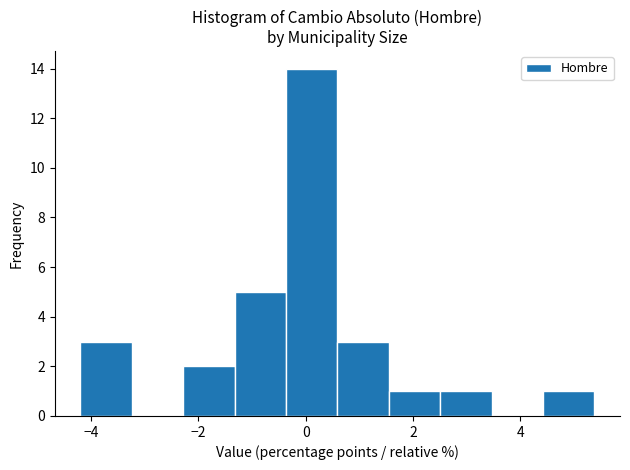

What is the height of the bar covering -0.4 to 0.6 on the x-axis? Neither the bar edges nor the heights are printed on the chart, so give them approximately, as read against the axes.

14